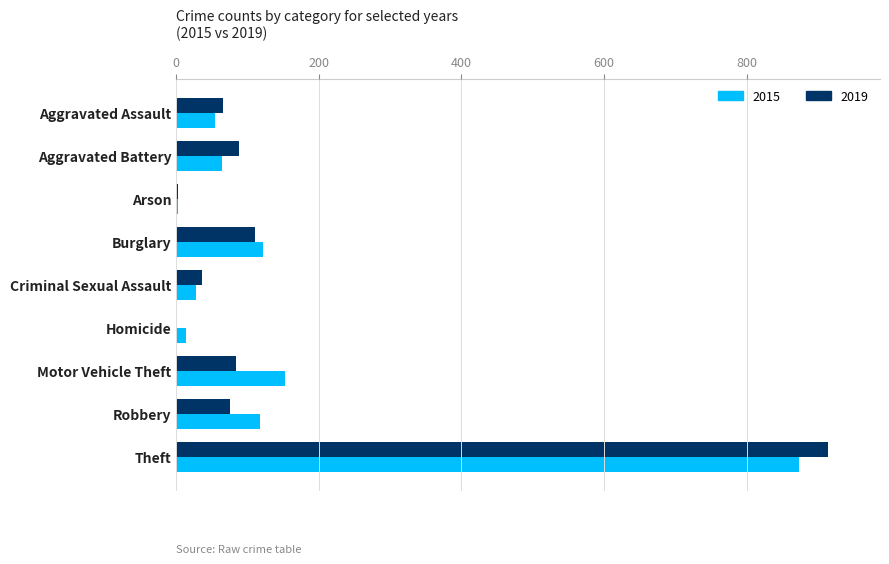

What is the highest value of the 2015 series?

874